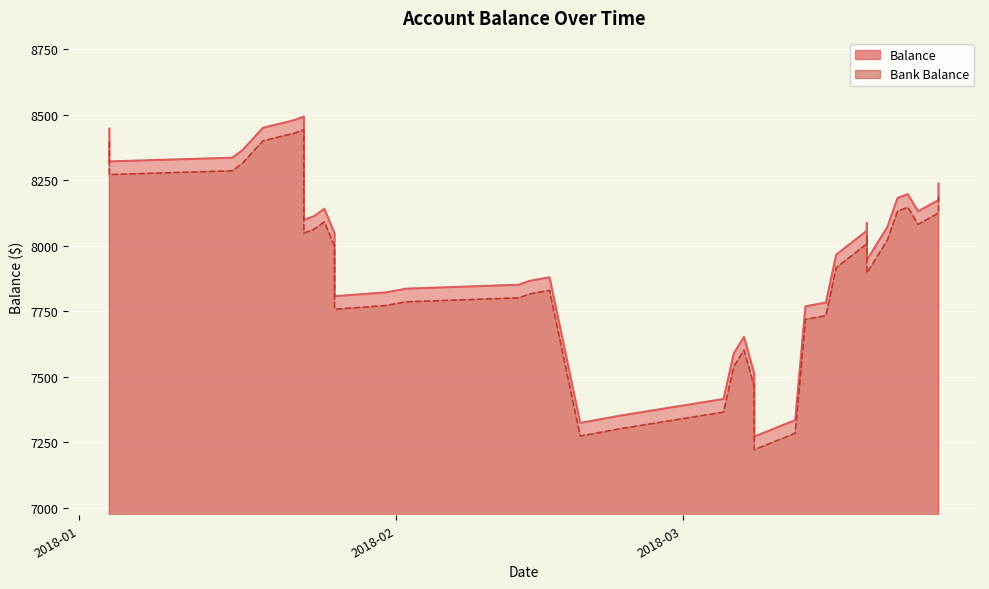

How many values in the Balance series exceed 8047?

20